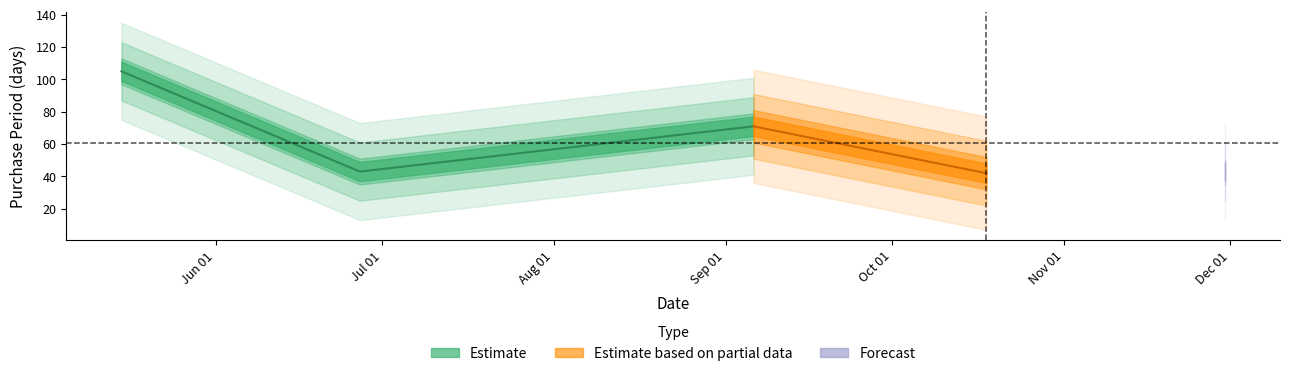

How many interior local peaks (higher than both neighbors) does the data have?

1